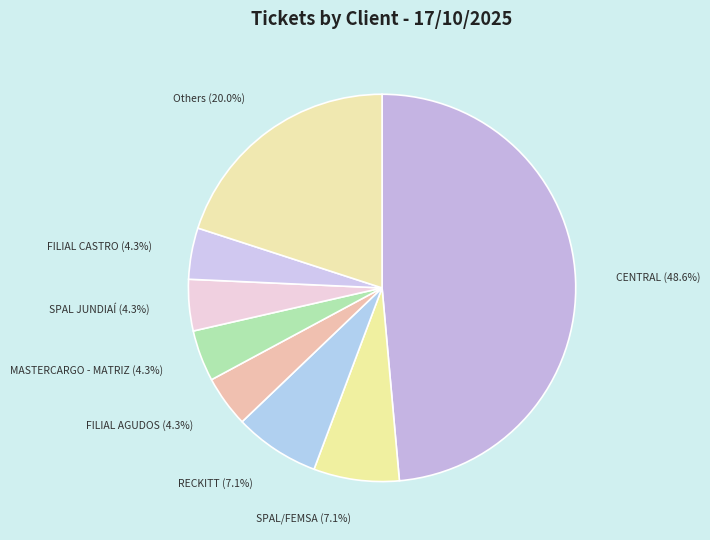

Is it true that SPAL JUNDIAÍ is 4% of the pie?

True